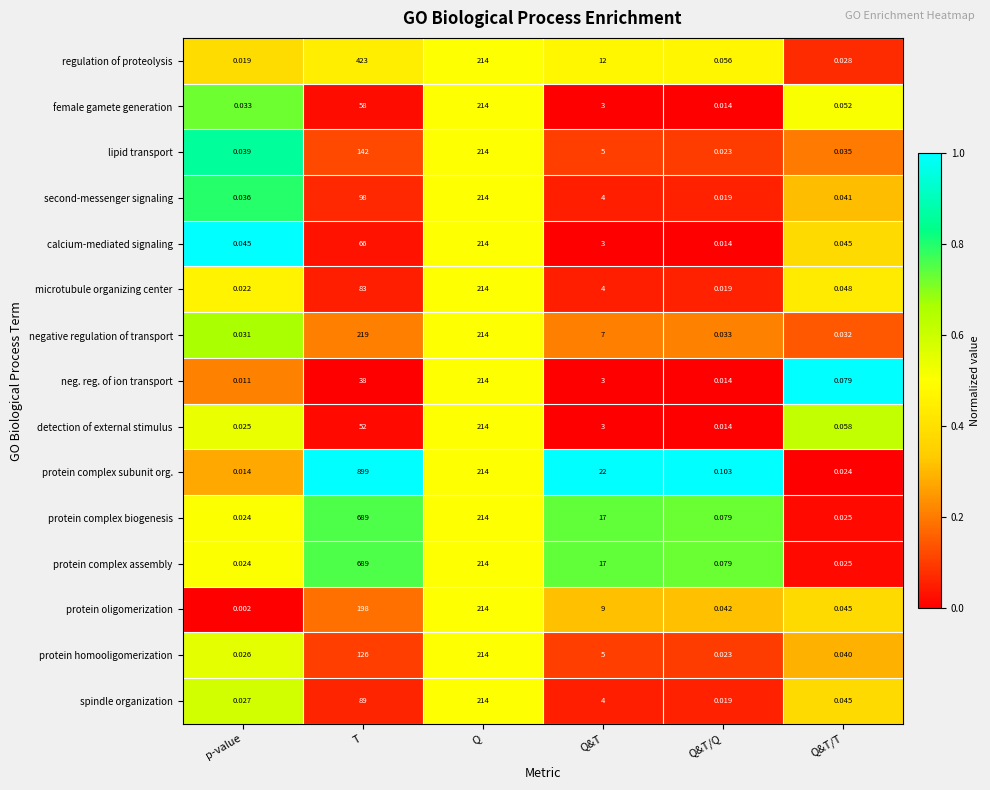

Where is regulation of proteolysis nearest to the value 211?

Q